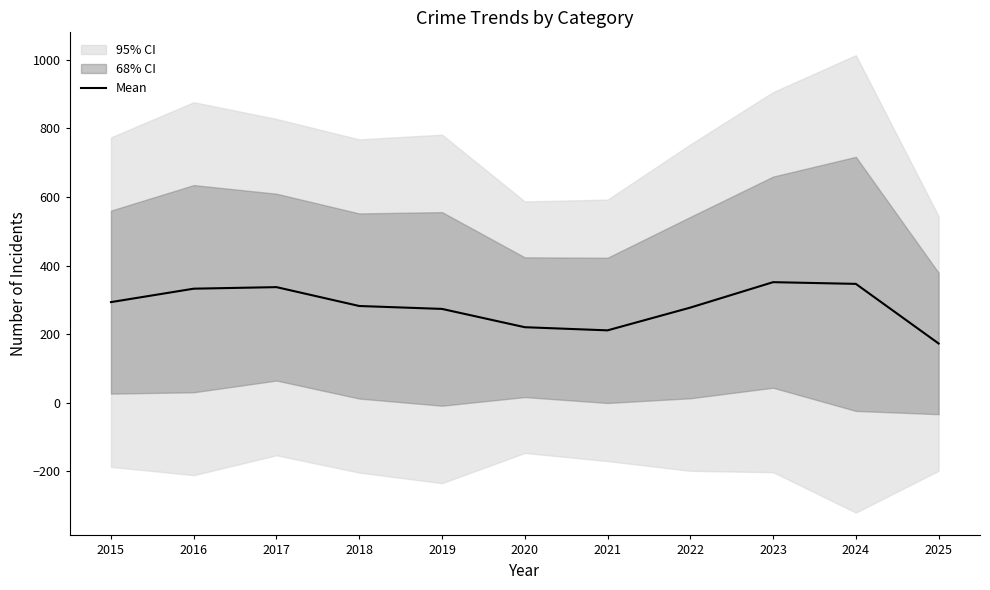

Reading right to left, transcribe all the data shown in this chart.

2025=172.8	2024=346.7	2023=351.7	2022=277.5	2021=211.2	2020=220.3	2019=273.7	2018=282.2	2017=337.2	2016=332.7	2015=293.5